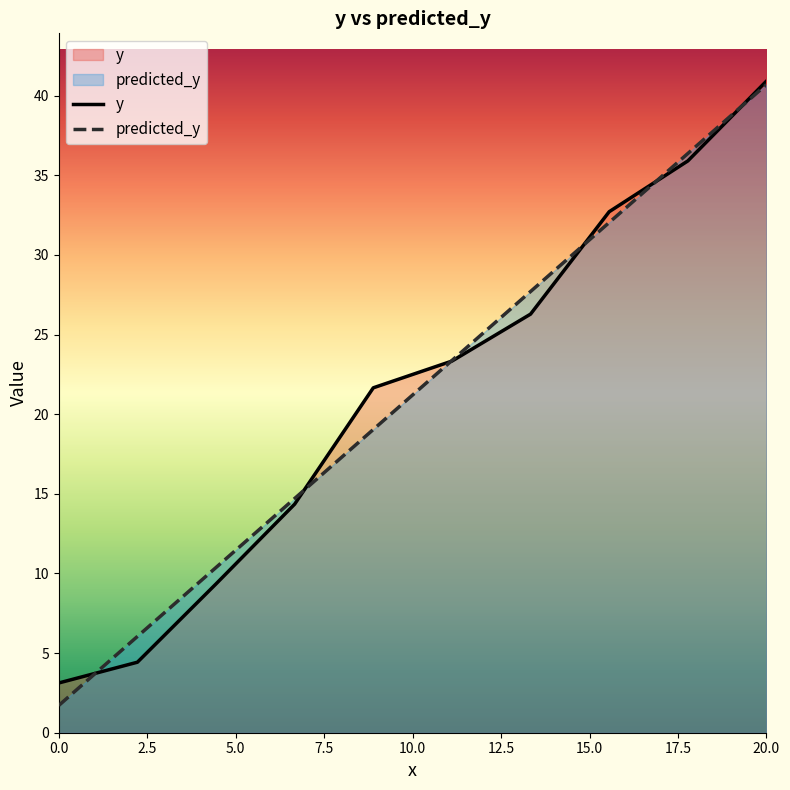

What is the greatest value displayed?

40.9